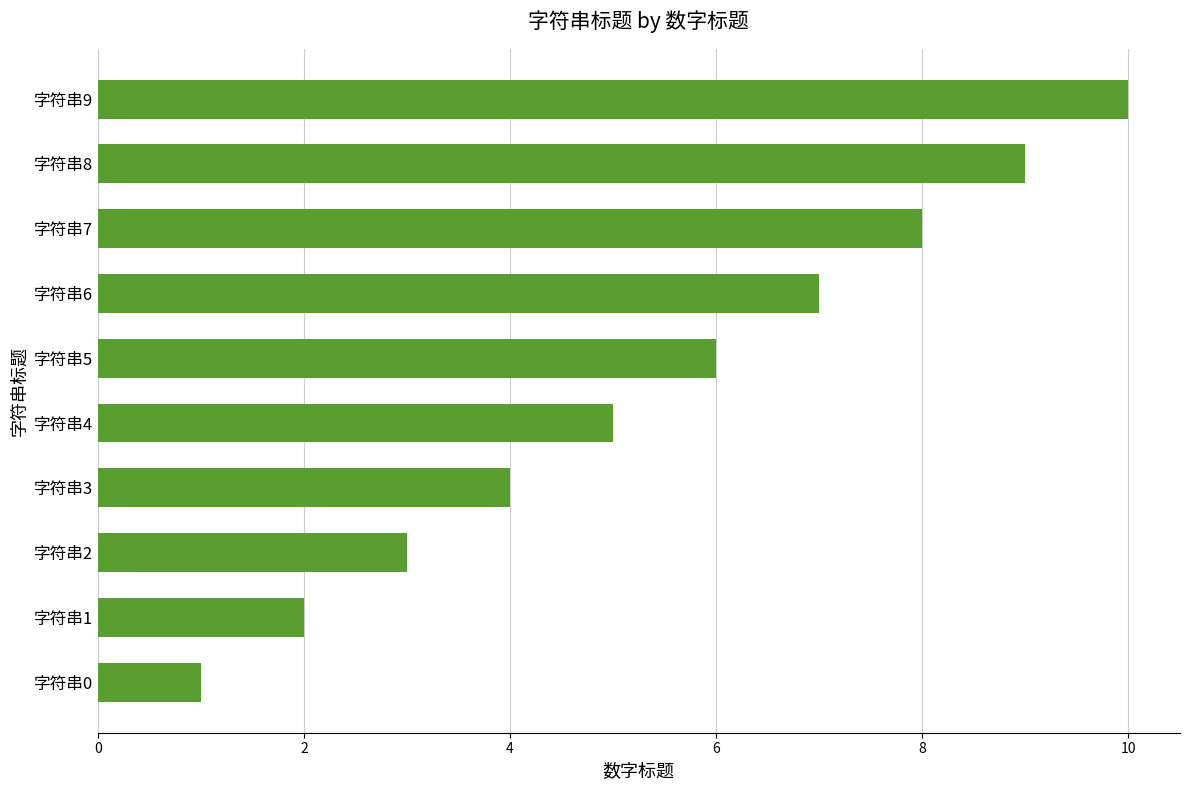

What is the change in value from 字符串2 to 字符串3?

+1